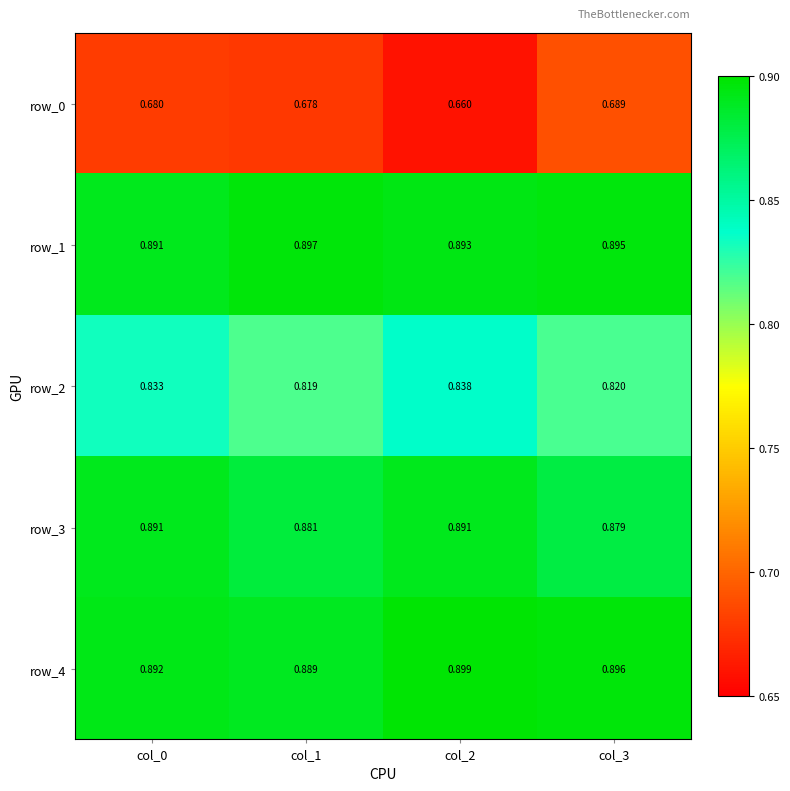

At which category is the sum across all series the highest?

col_0